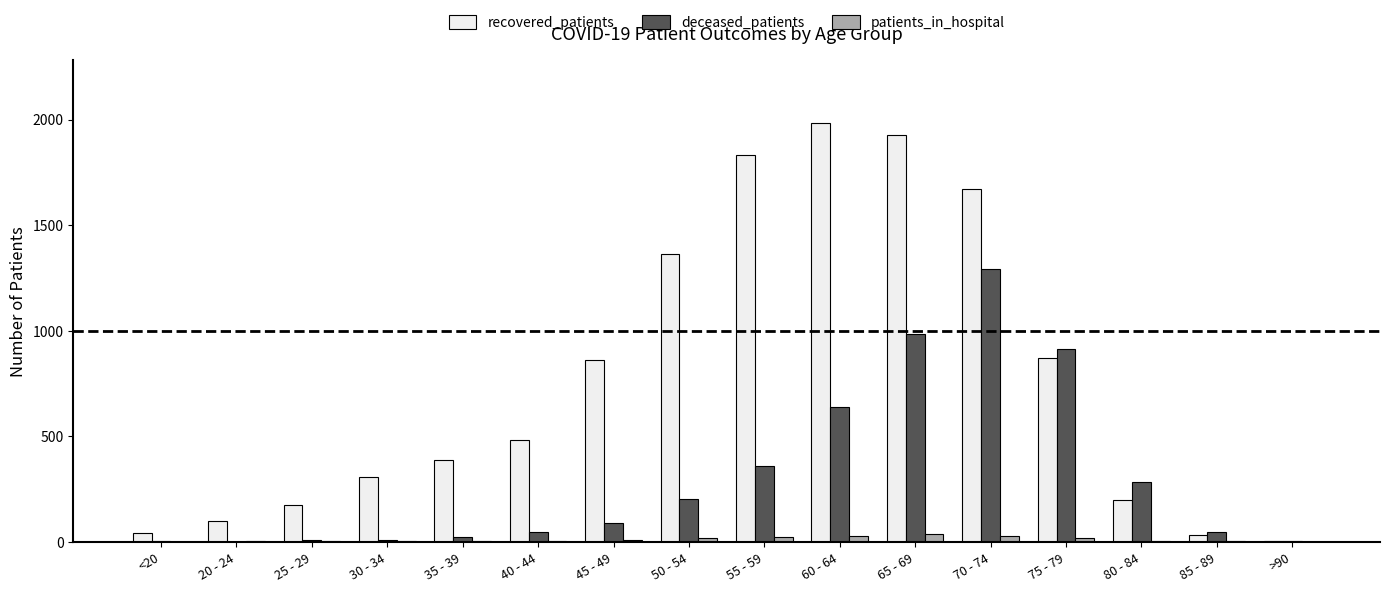

Is it true that recovered_patients equals 1121 at 70 - 74?

False